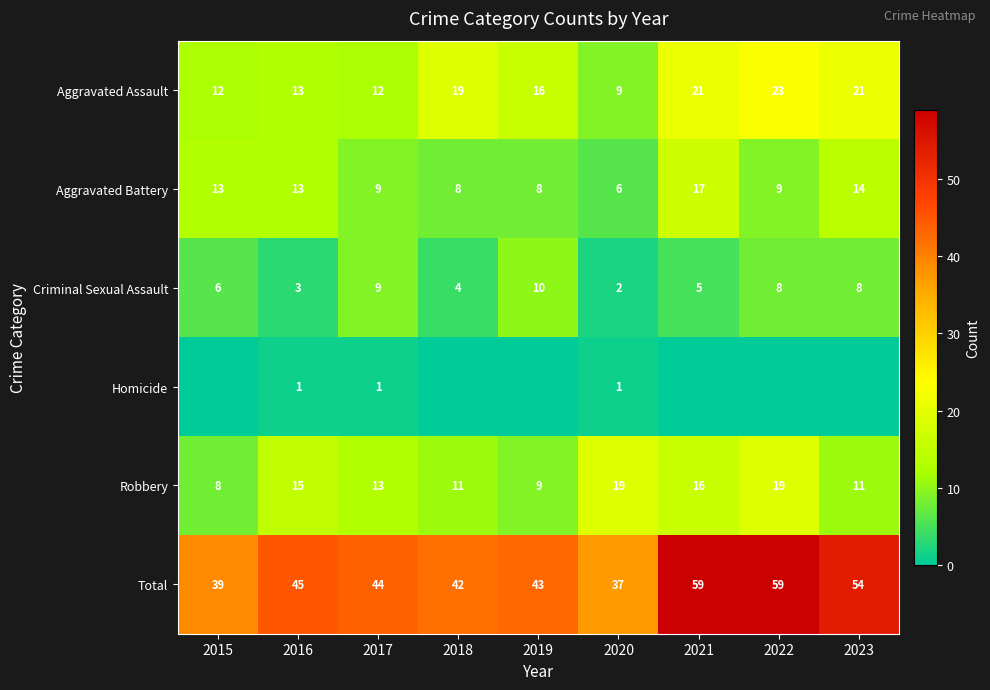

The Aggravated Assault series shows 19 at 2018. True or false?

True